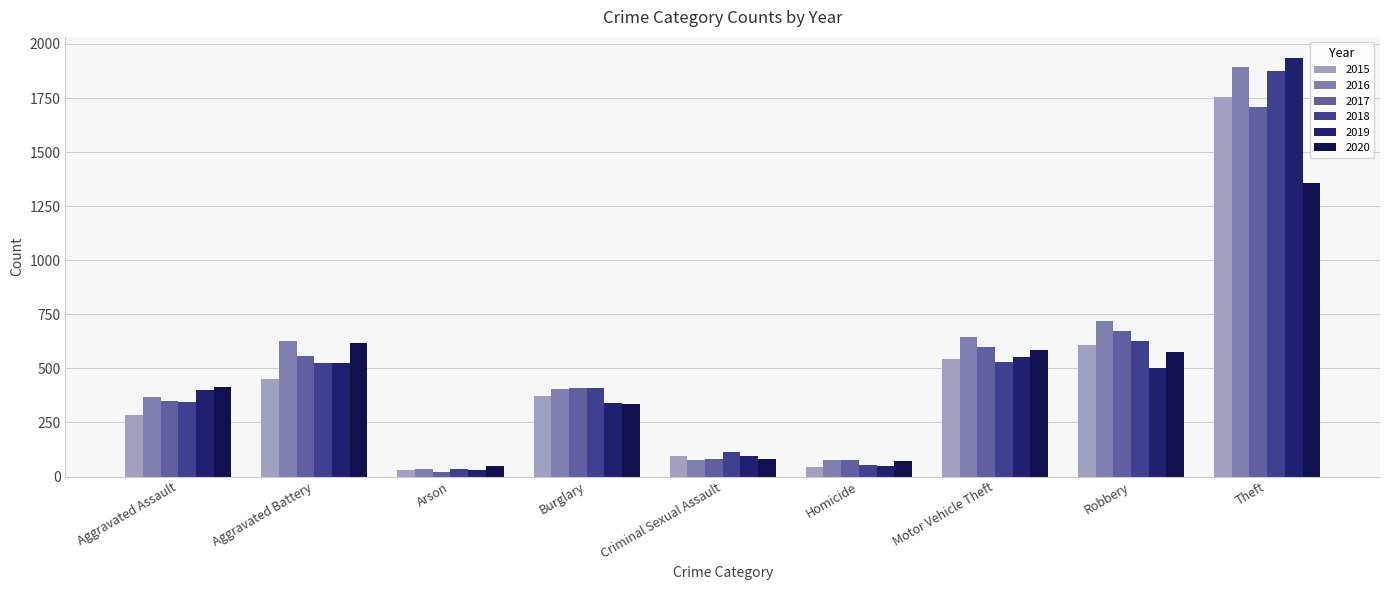

Which series has the largest total across all categories?

2016